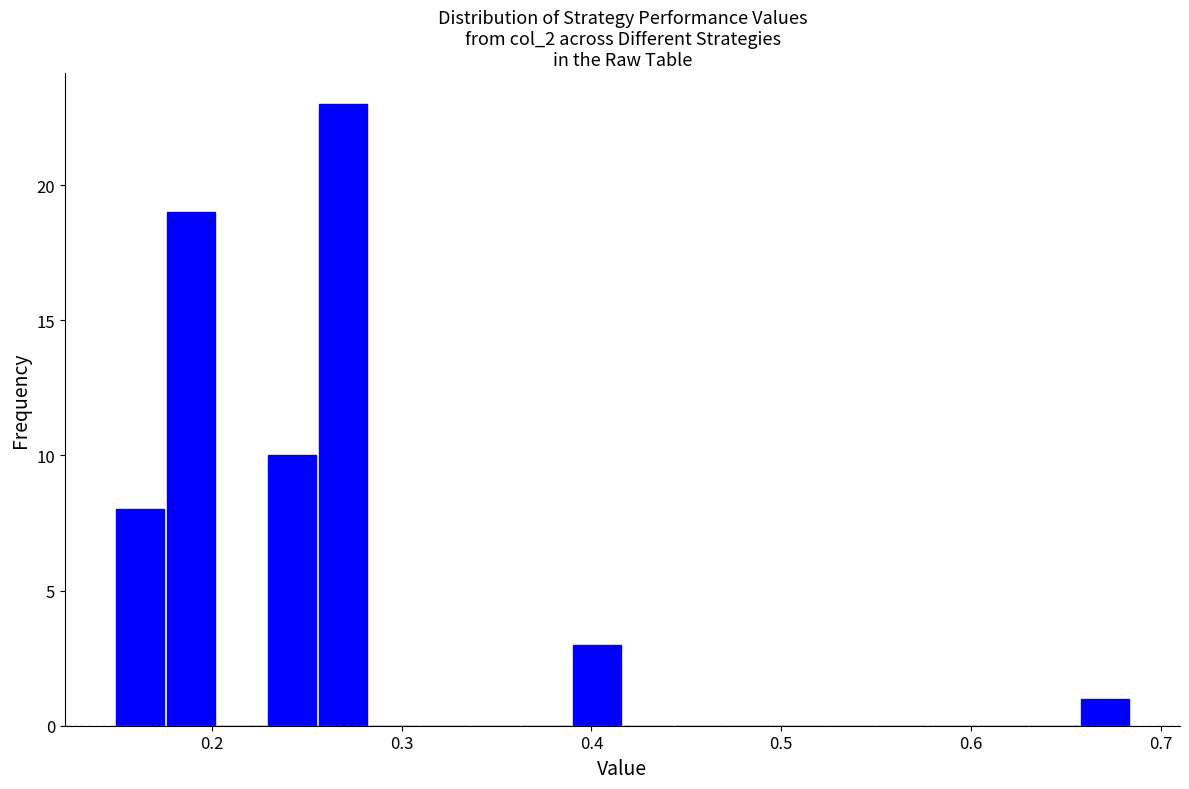

Around what value on the x-axis is the tallest bar? Give the approximate position of its centre, as read against the axis.

0.27